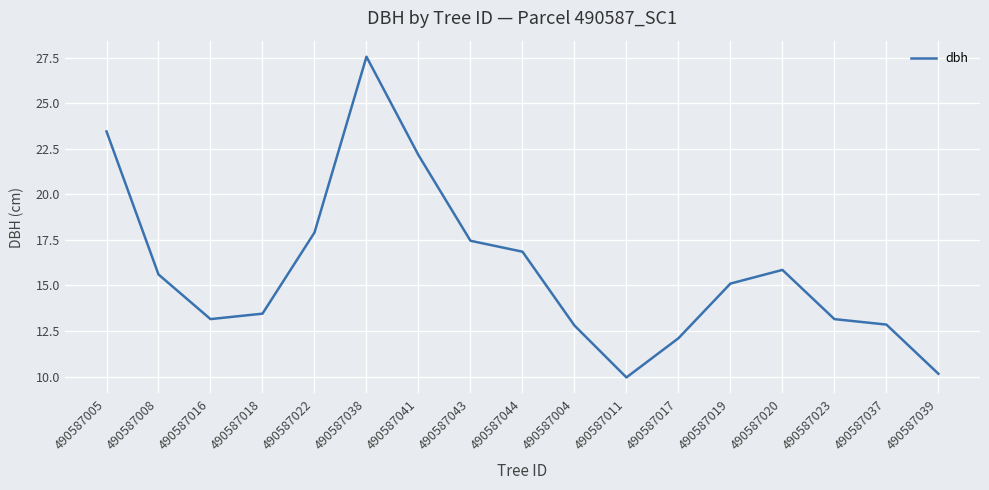

What is the change in value from 490587038 to 490587044?

-10.7